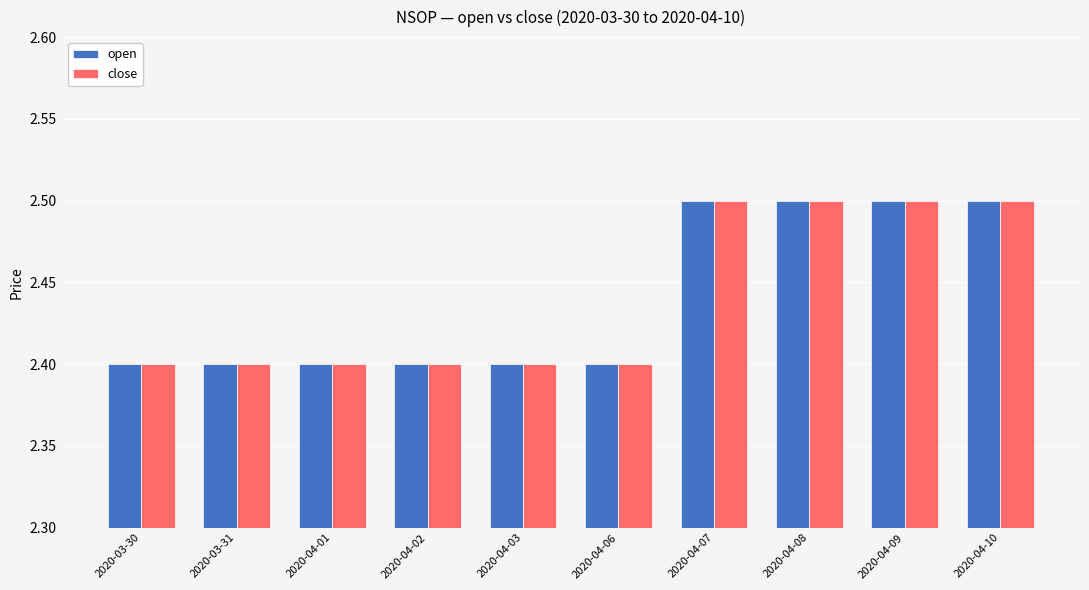

What value does the open series have at 2020-04-06?

2.4